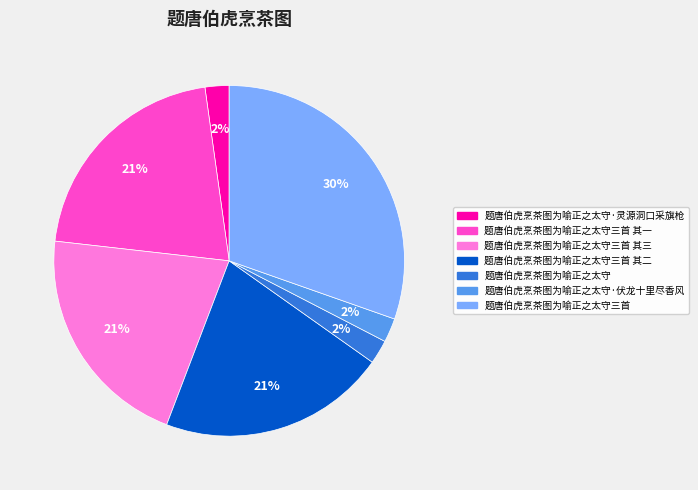

Does any single category account for the majority?

No